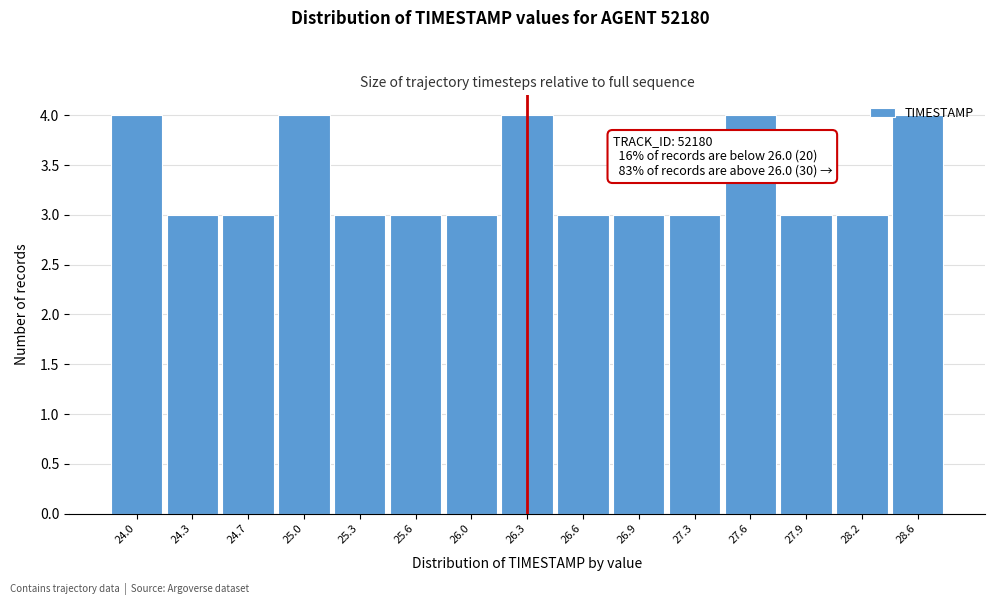

Approximately how many times larger is the value at 27.9 compared to 24.3?

1.0